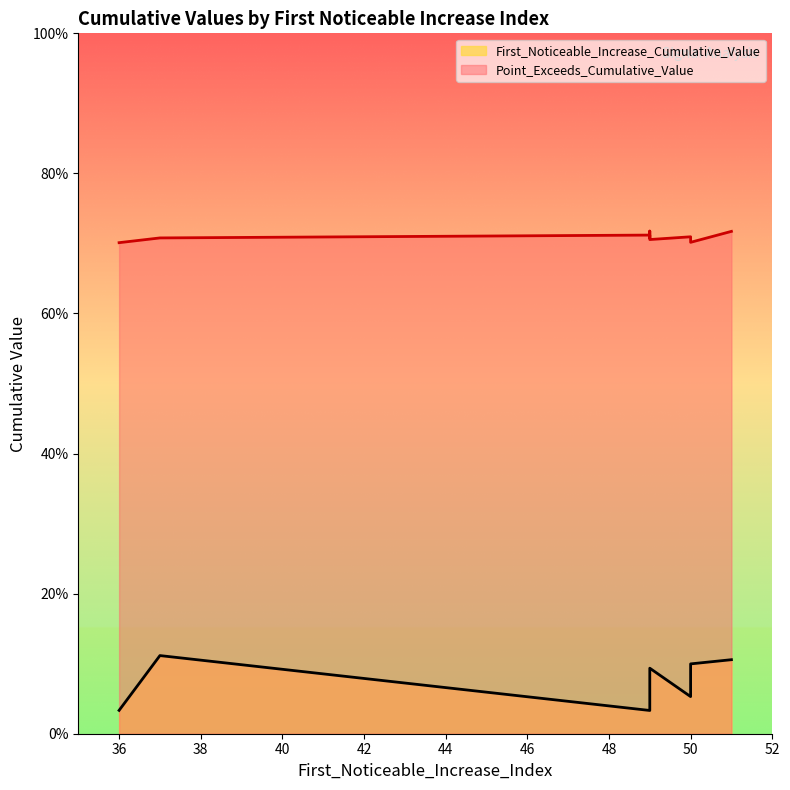

Reading left to right, extract all data points from this chart.

First_Noticeable_Increase_Cumulative_Value: 0.0	0.1	0.1	0.1	0.1	0.1	0.1	0.0	0.0	0.1
Point_Exceeds_Cumulative_Value: 0.7	0.7	0.7	0.7	0.7	0.7	0.7	0.7	0.7	0.7